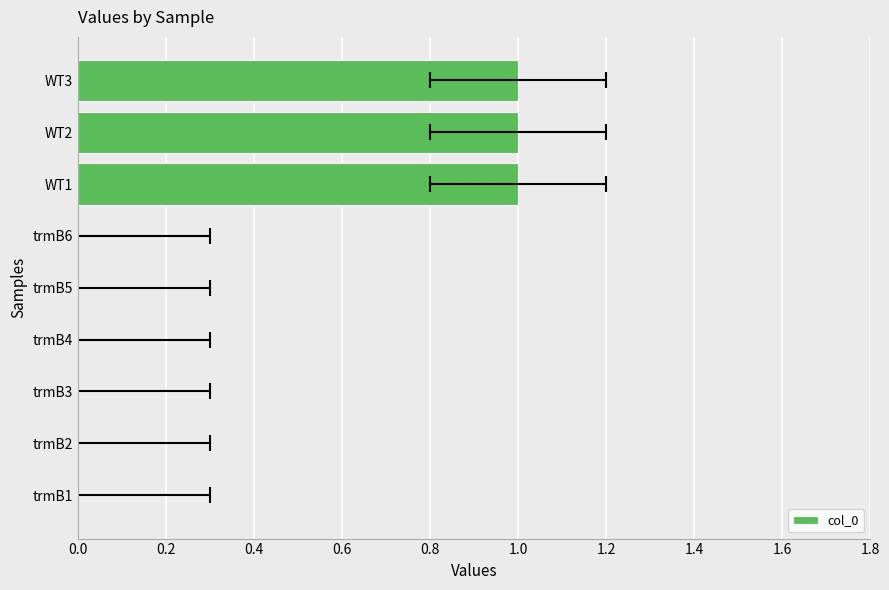

How many data points does each series have?

9